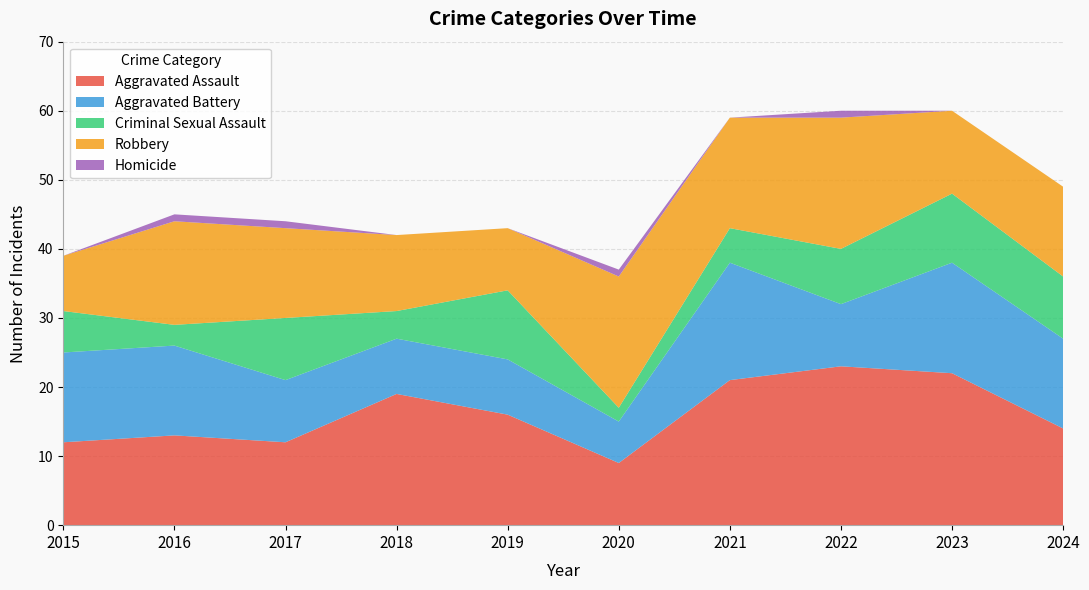

Reading left to right, extract all data points from this chart.

Aggravated Assault: 2015=12	2016=13	2017=12	2018=19	2019=16	2020=9	2021=21	2022=23	2023=22	2024=14
Aggravated Battery: 2015=13	2016=13	2017=9	2018=8	2019=8	2020=6	2021=17	2022=9	2023=16	2024=13
Criminal Sexual Assault: 2015=6	2016=3	2017=9	2018=4	2019=10	2020=2	2021=5	2022=8	2023=10	2024=9
Robbery: 2015=8	2016=15	2017=13	2018=11	2019=9	2020=19	2021=16	2022=19	2023=12	2024=13
Homicide: 2015=0	2016=1	2017=1	2018=0	2019=0	2020=1	2021=0	2022=1	2023=0	2024=0